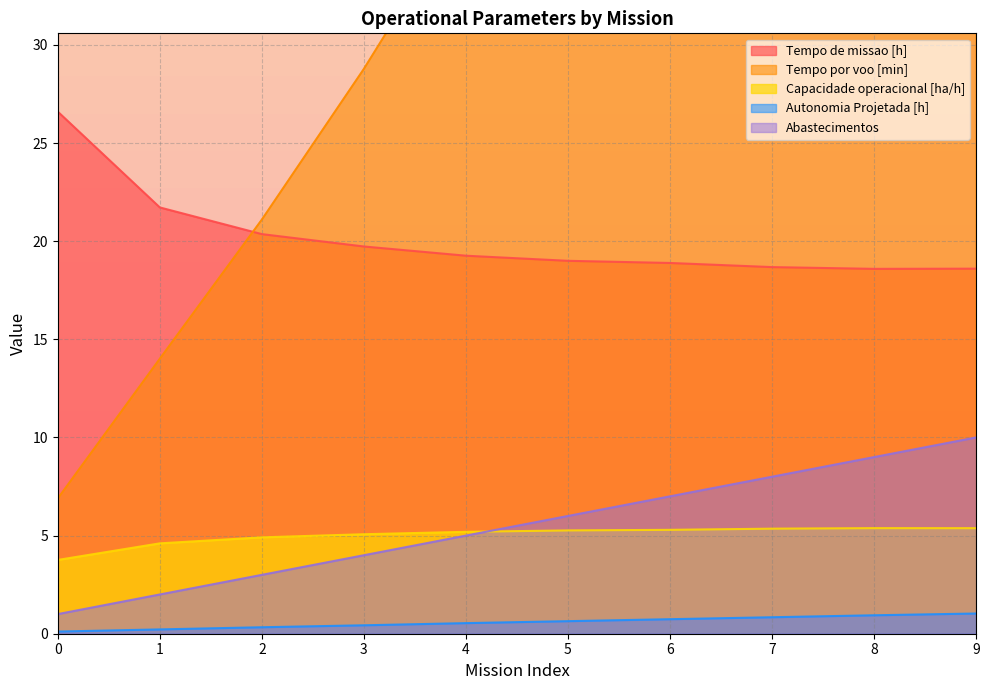

True or false: Abastecimentos has a value of 0.4 at 1.

False